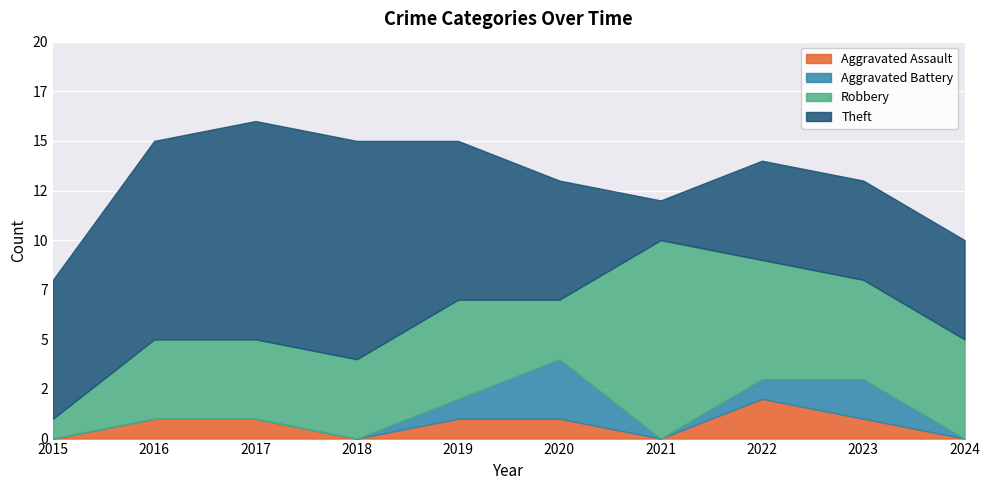

List the series in order of their peak value, lowest first.

Aggravated Assault, Aggravated Battery, Robbery, Theft